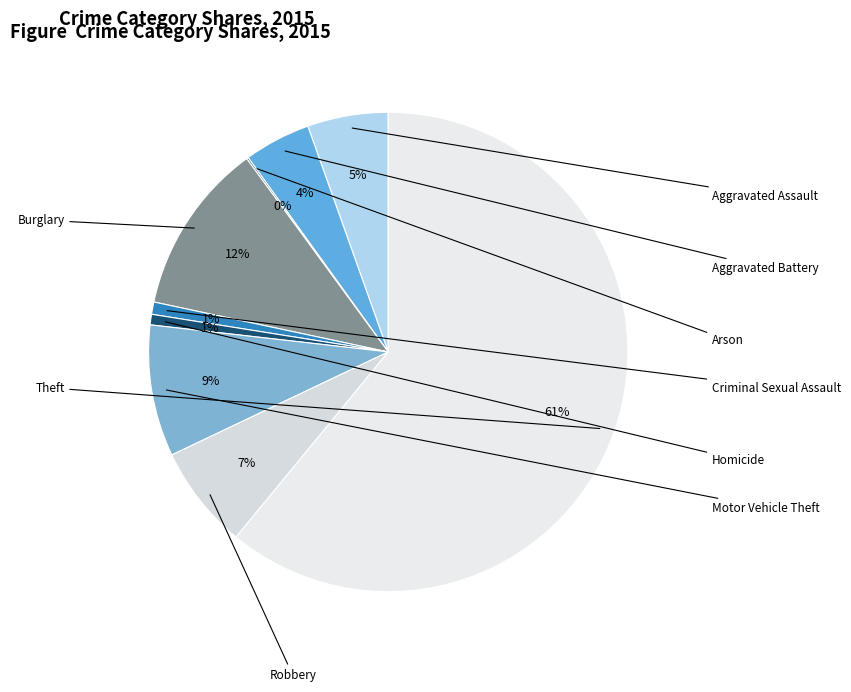

To the nearest percent, what is the difference between the largest and smallest slice percentages?

61%